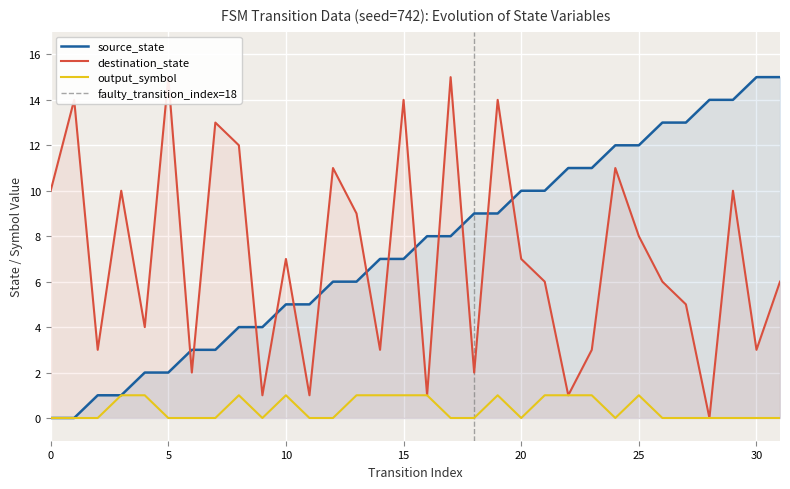

At which label does source_state first exceed 8?

18